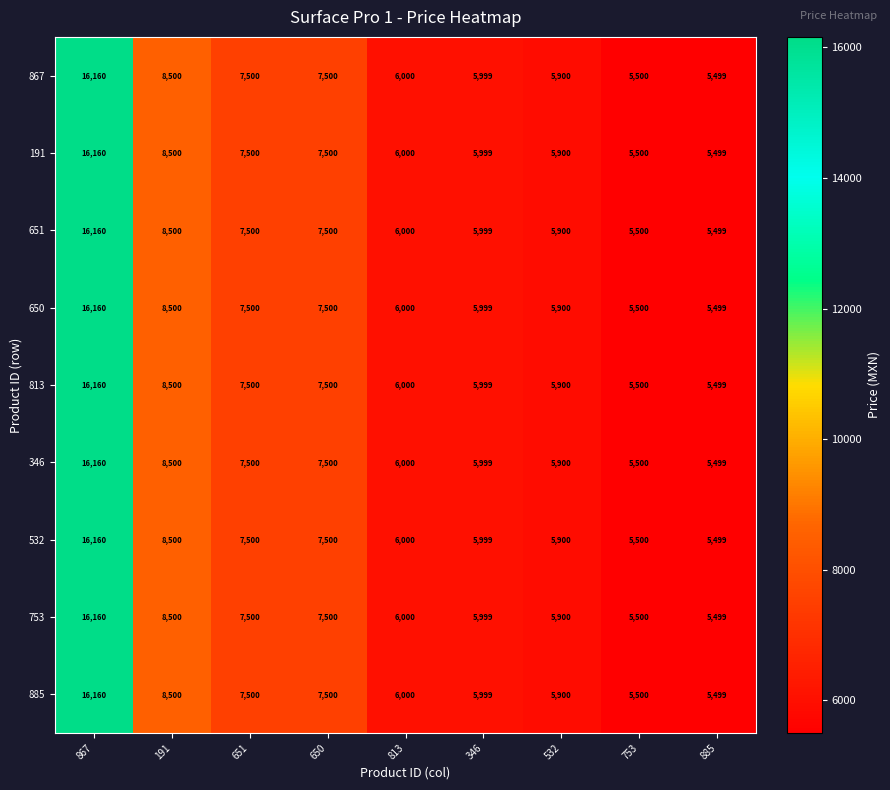

The value of 346 at 191 is 3775. True or false?

False